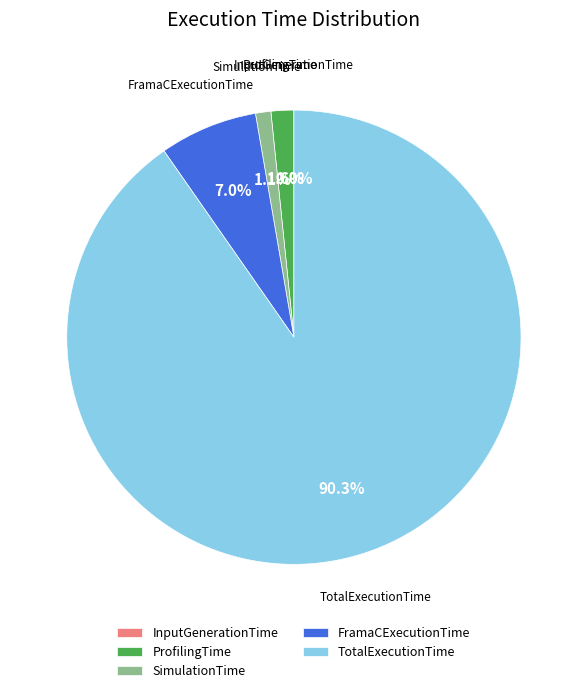

What is the largest slice in the pie chart?

TotalExecutionTime